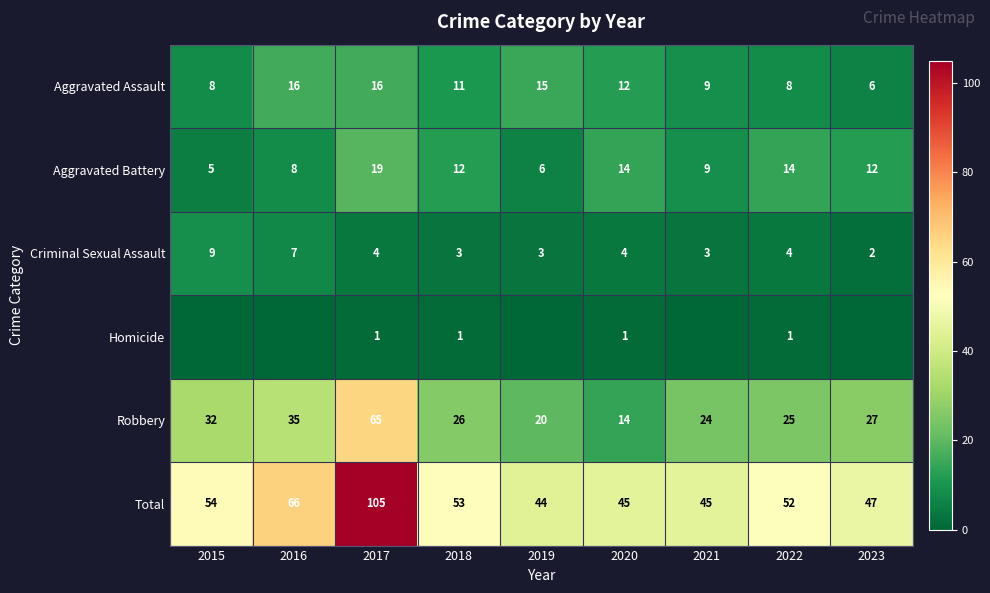

Is it true that Criminal Sexual Assault equals 2 at 2022?

False